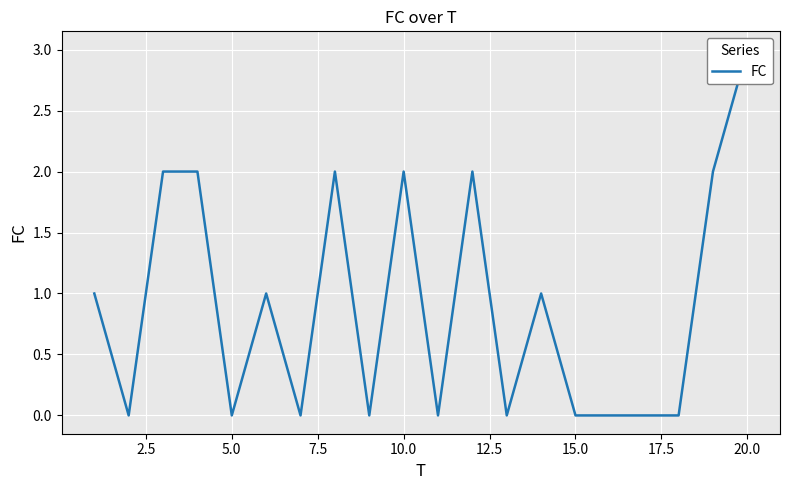

How many values exceed 1?

7